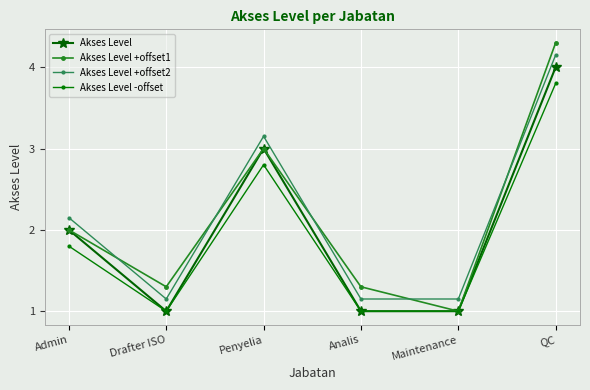

Rank the series by their maximum value, from highest to lowest.

Akses Level +offset1, Akses Level +offset2, Akses Level, Akses Level -offset